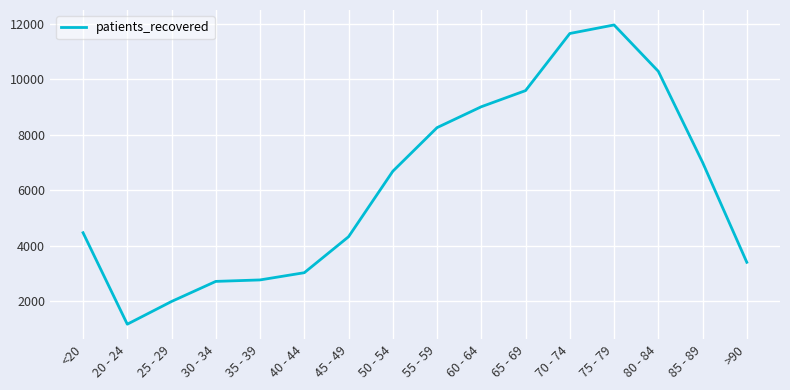

What is the approximate value at 85 - 89, to the nearest 10?

7010